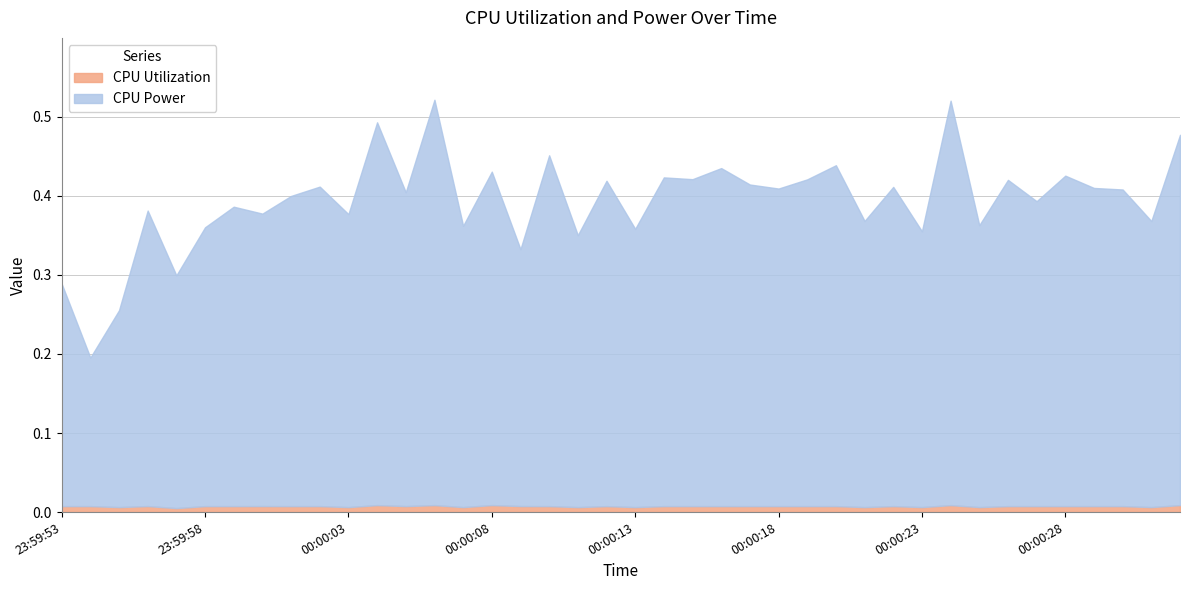

The CPU Power series shows 0.8 at 2025-03-25 00:00:32. True or false?

False